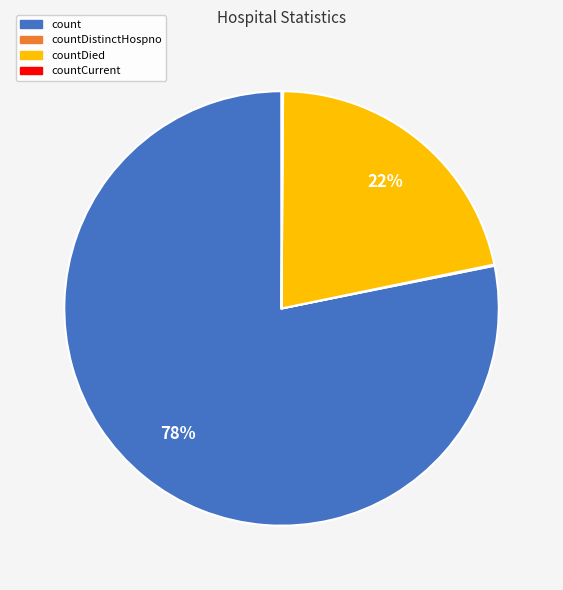

To the nearest percent, what is the average slice percentage?

25%